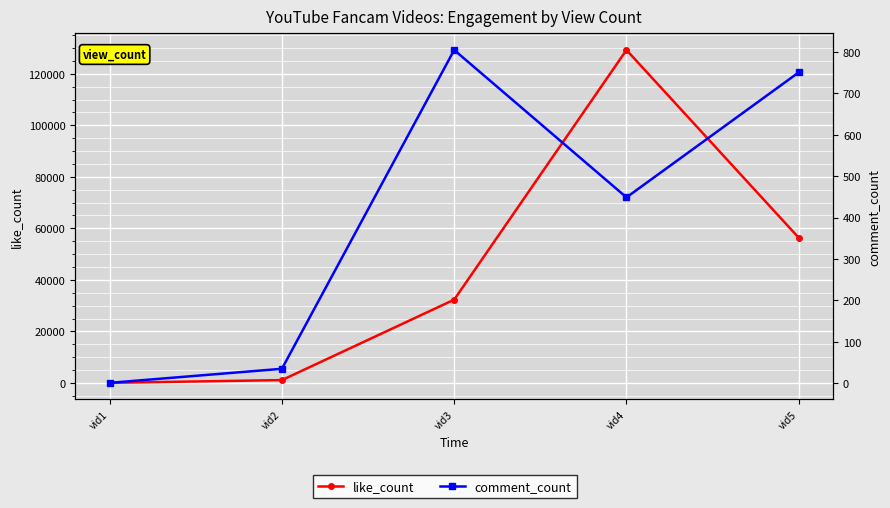

How many categories are shown in the chart?

5